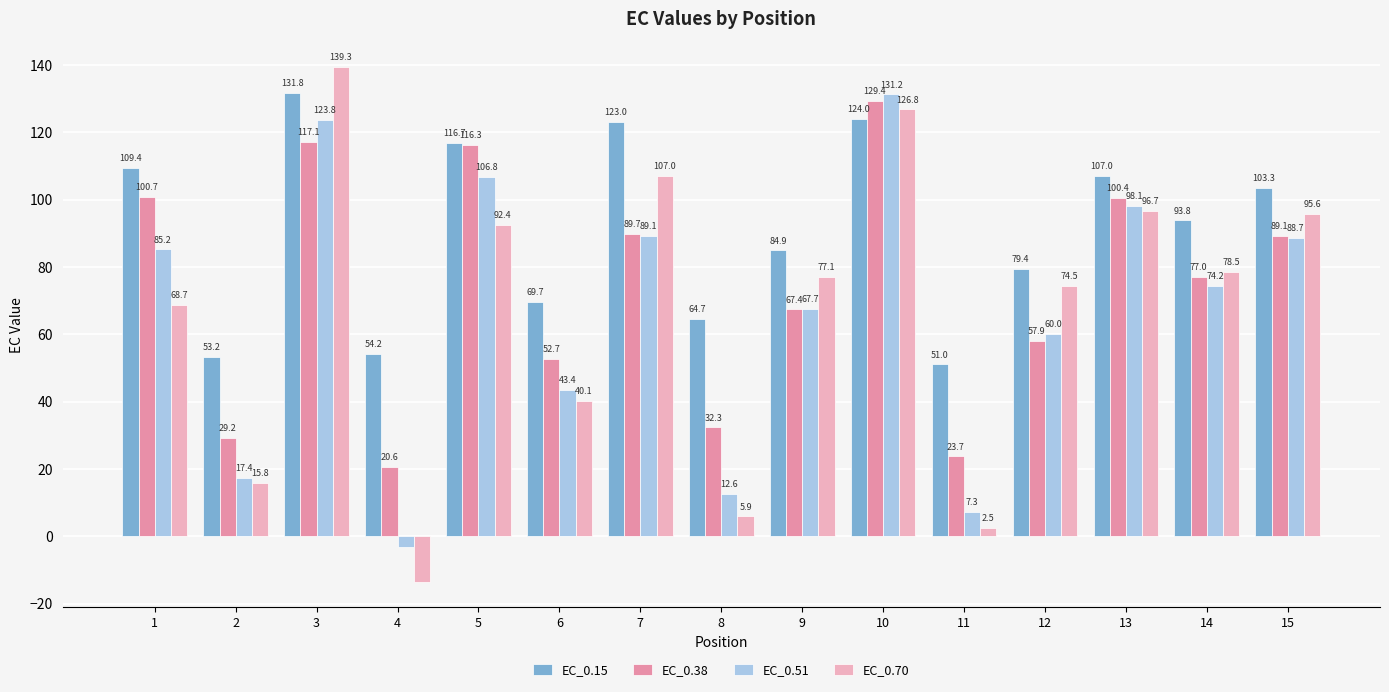

Reading right to left, extract all data points from this chart.

EC_0.15: 15=103.3	14=93.8	13=107.0	12=79.4	11=51.0	10=124.0	9=84.9	8=64.7	7=123.0	6=69.7	5=116.7	4=54.2	3=131.8	2=53.2	1=109.4
EC_0.38: 15=89.1	14=77.0	13=100.4	12=57.9	11=23.7	10=129.4	9=67.4	8=32.3	7=89.7	6=52.7	5=116.3	4=20.6	3=117.1	2=29.2	1=100.7
EC_0.51: 15=88.7	14=74.2	13=98.1	12=60.0	11=7.3	10=131.2	9=67.7	8=12.6	7=89.1	6=43.4	5=106.8	4=-3.2	3=123.8	2=17.4	1=85.2
EC_0.70: 15=95.6	14=78.5	13=96.7	12=74.5	11=2.5	10=126.8	9=77.1	8=5.9	7=107.0	6=40.1	5=92.4	4=-13.5	3=139.3	2=15.8	1=68.7